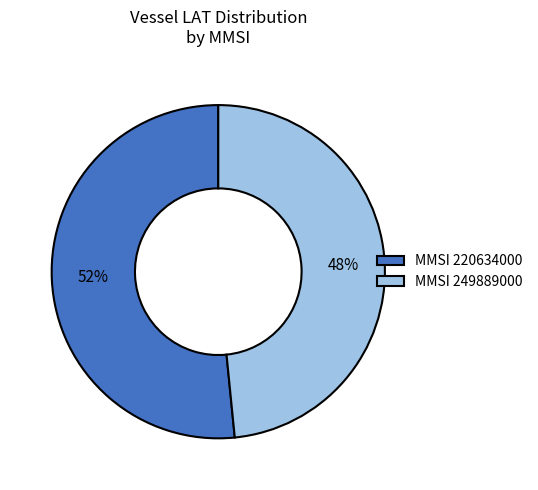

To the nearest percent, what is the average slice percentage?

50%